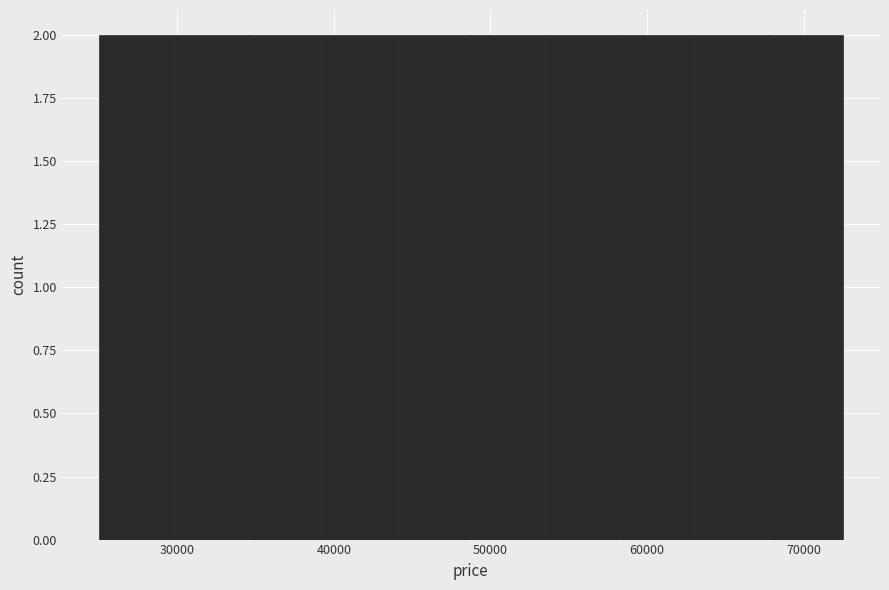

What is the height of the bar covering 58000 to 63000 on the x-axis? Neither the bar edges nor the heights are printed on the chart, so give them approximately, as read against the axes.

2